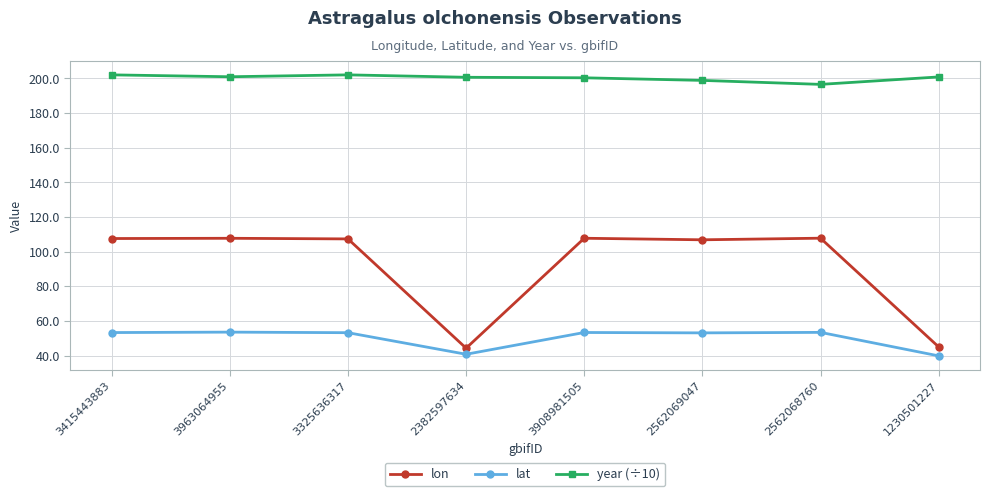

Rank the series by their maximum value, from lowest to highest.

lat, lon, year (÷10)